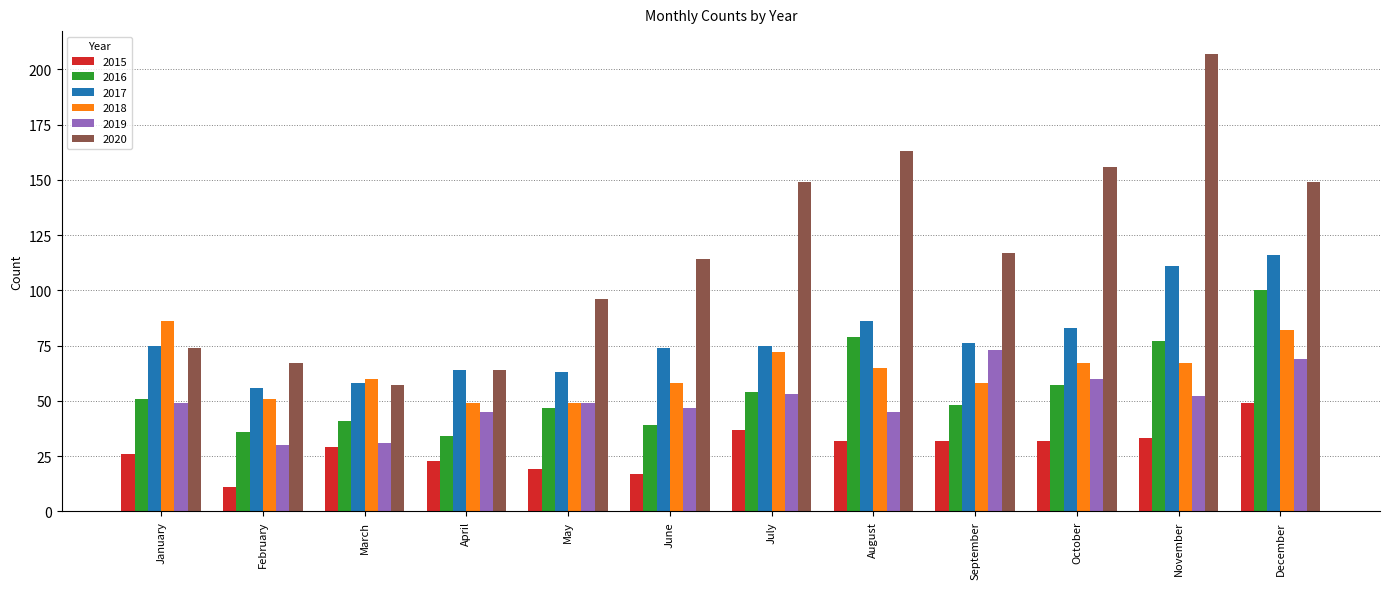

List the series in order of their peak value, highest first.

2020, 2017, 2016, 2018, 2019, 2015